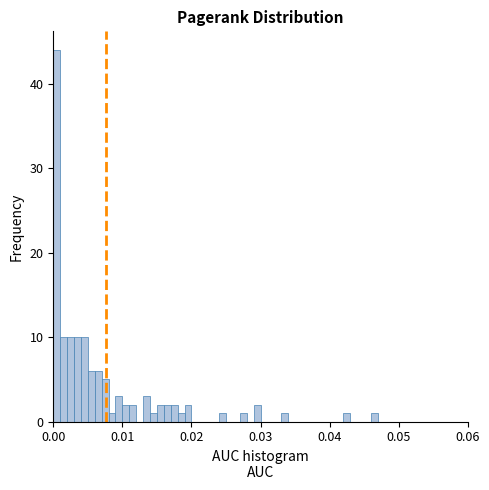

Read against the x-axis, roughly where is the centre of the tallest bar?

0.001